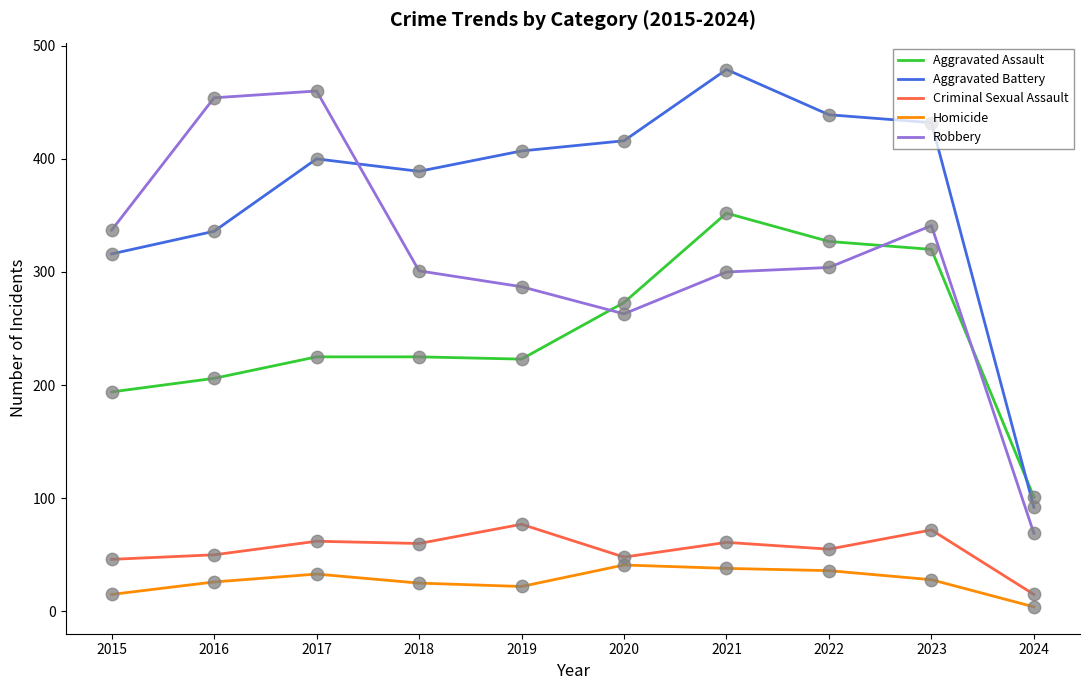

What is the total value across all series at 2023?

1193